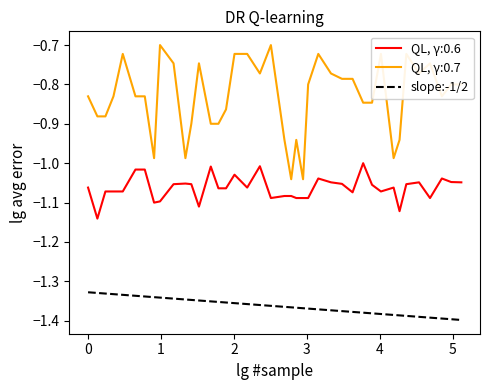

True or false: there are more than 2 points higher than both neighbors.

False